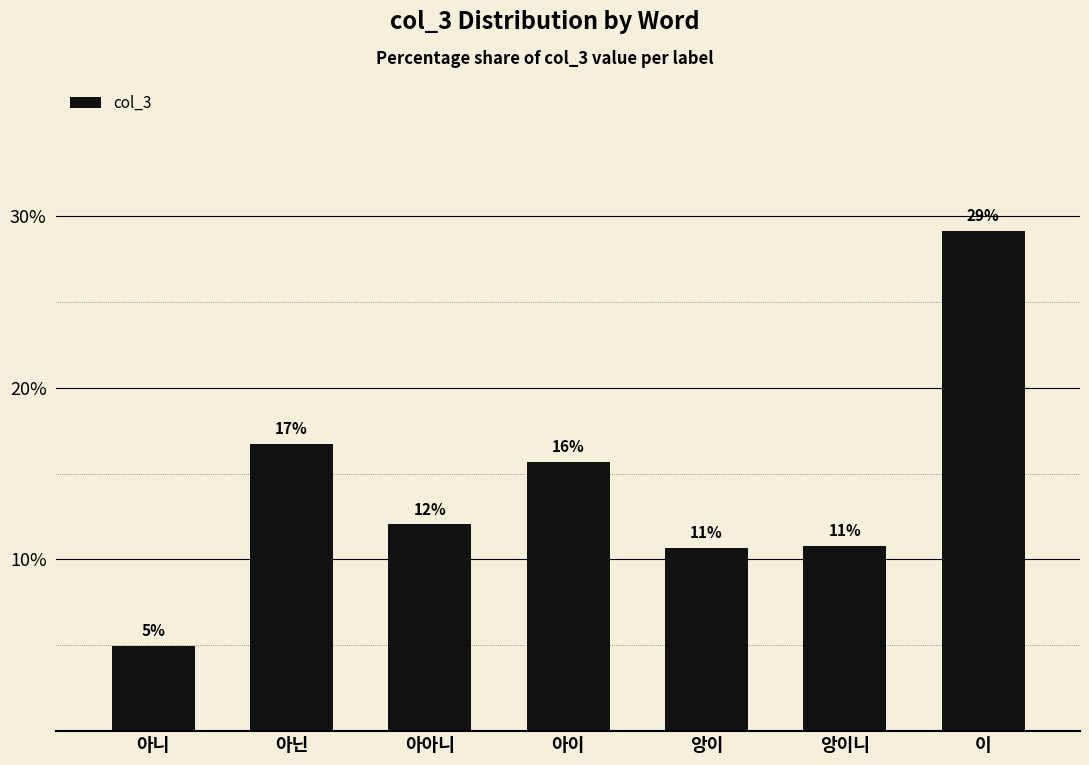

Reading left to right, what are all the values shown in this chart?

5.0	16.7	12.0	15.7	10.7	10.8	29.1